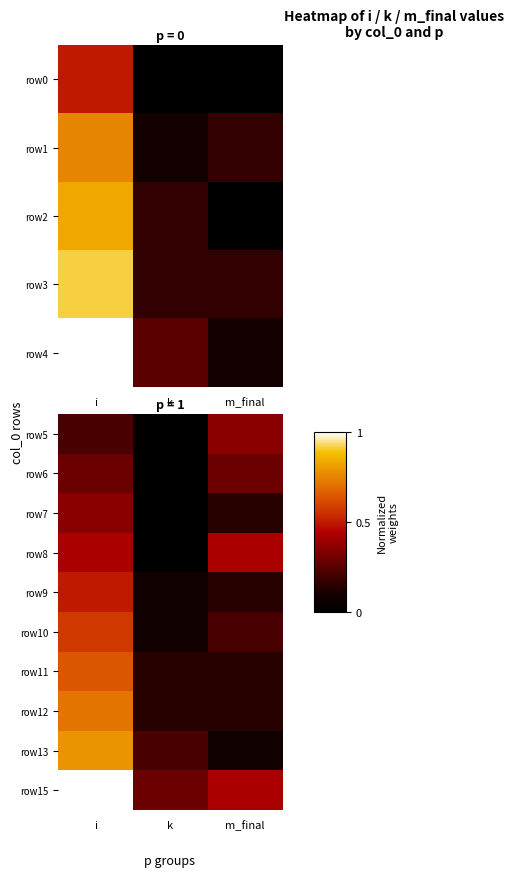

What is the difference between the second highest and minimum values in the row15 series?

0.1